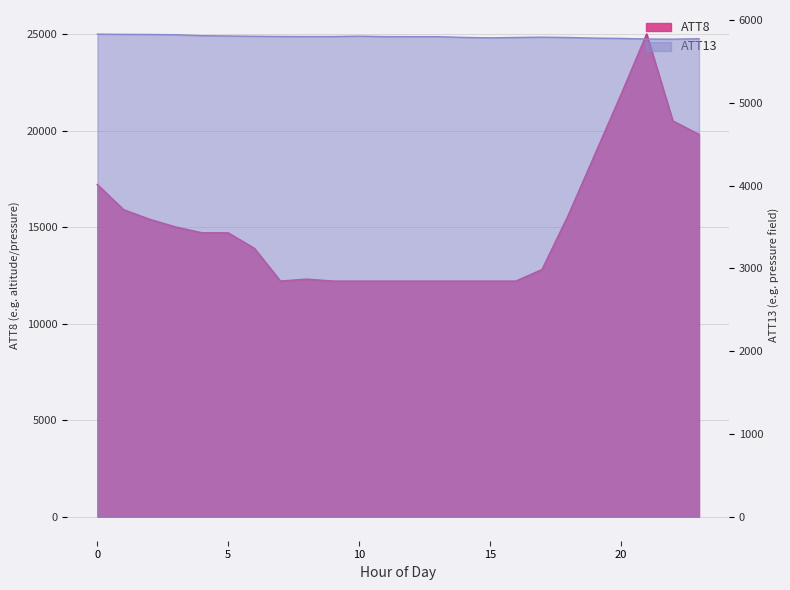

Where is the first local maximum for ATT8?

8